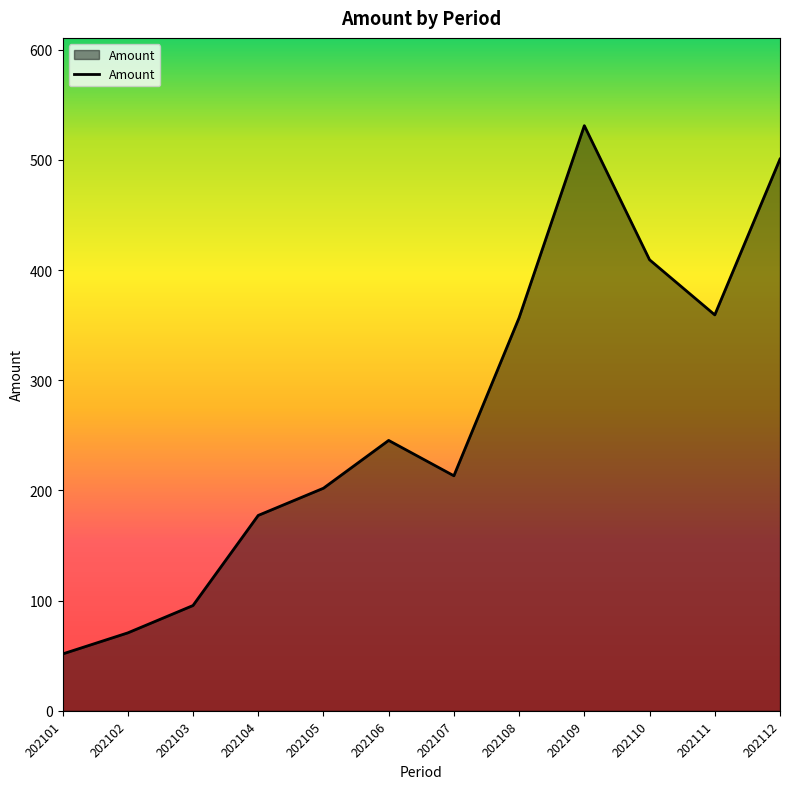

The value at 202109 is 350.8. True or false?

False